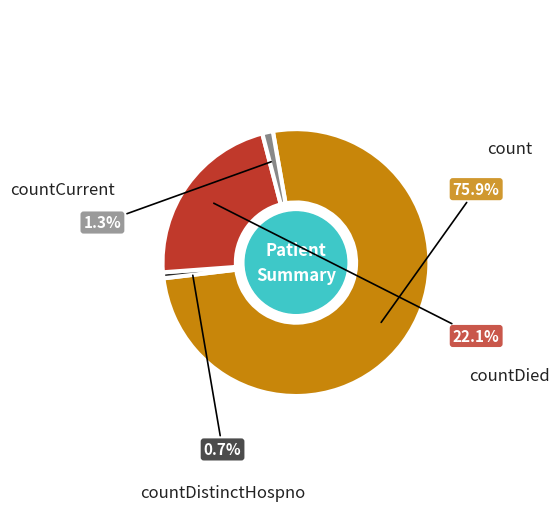

Which slice is the smallest?

countDistinctHospno